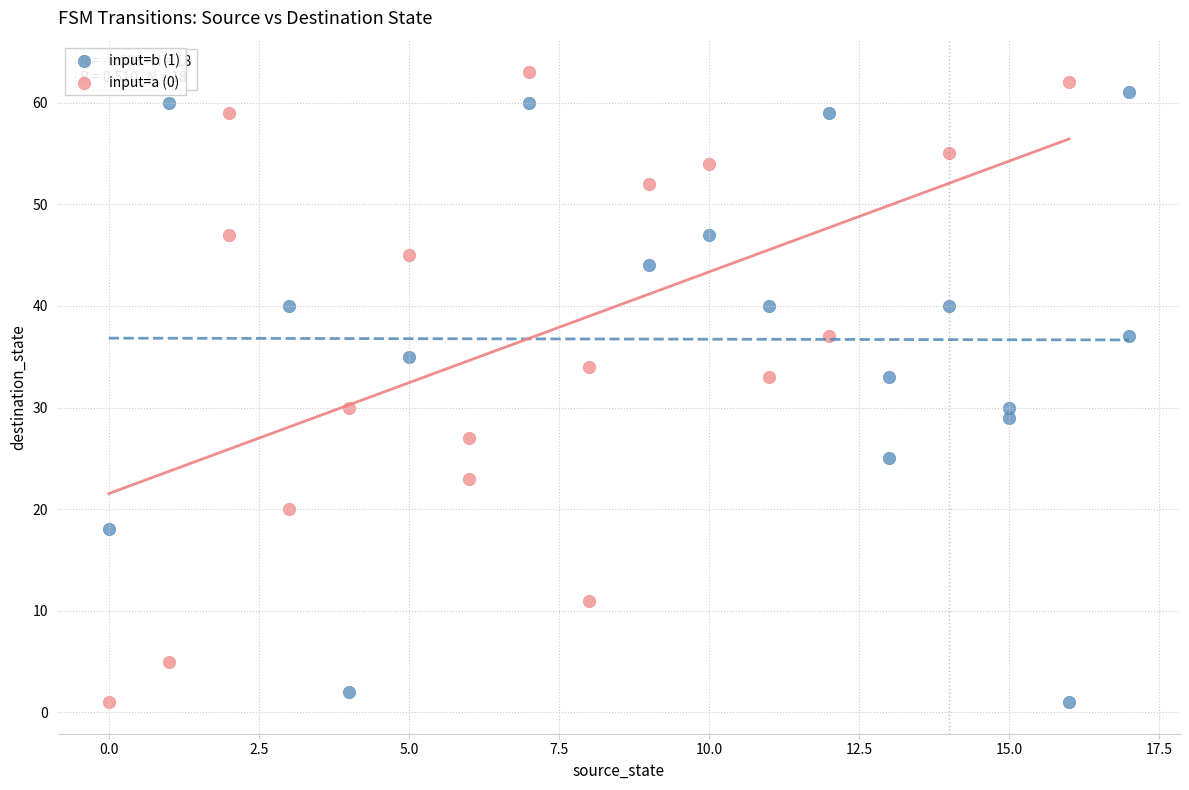

Which series has the widest spread of Y values?

input=a (0)